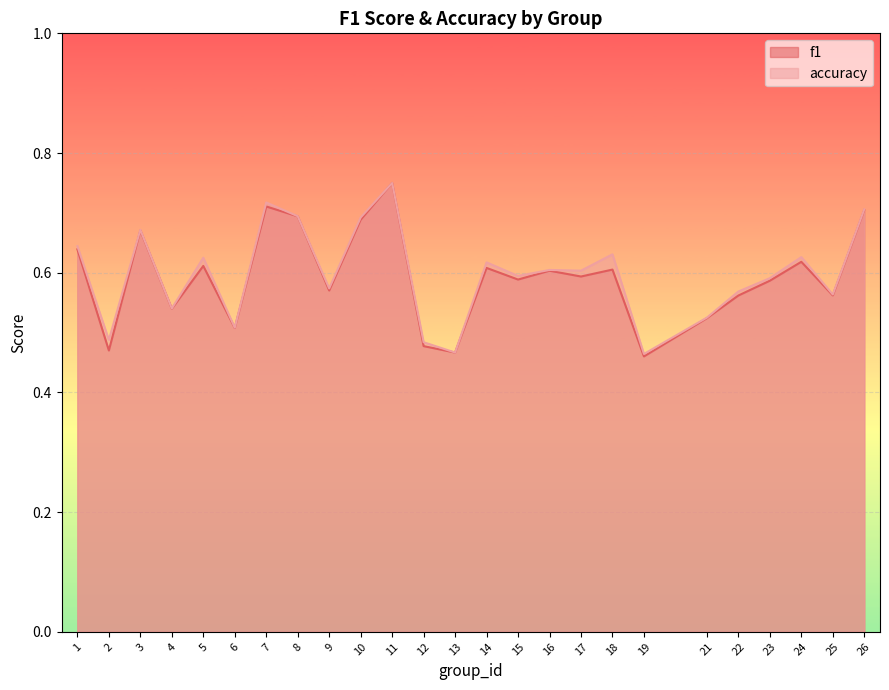

True or false: f1 has more than 1 interior local peaks.

True